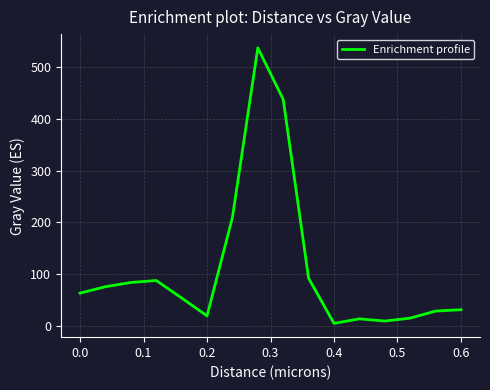

What is the greatest value displayed?

537.7